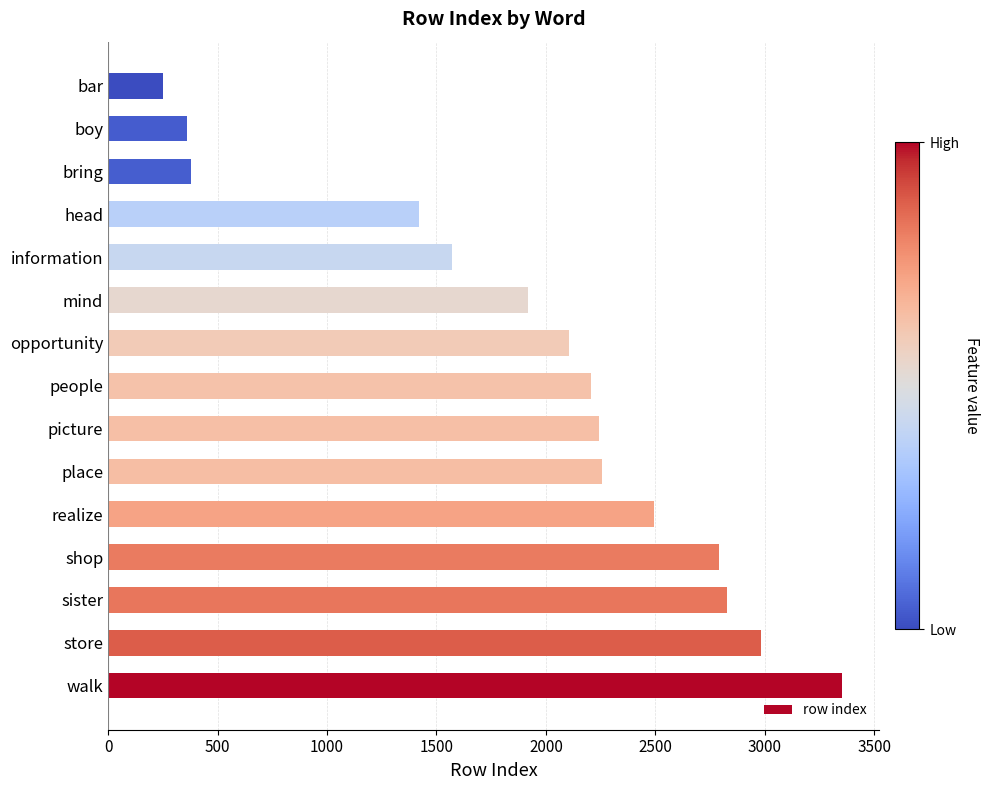

The chart shows a value of 3354 at walk. True or false?

True